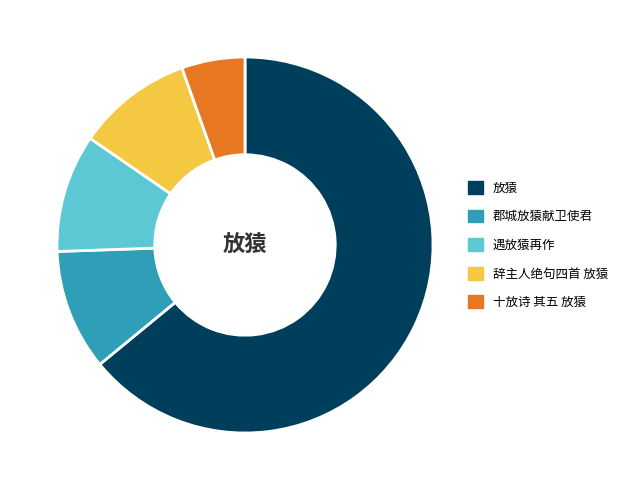

Is it true that 郡城放猿献卫使君 is 1% of the pie?

False